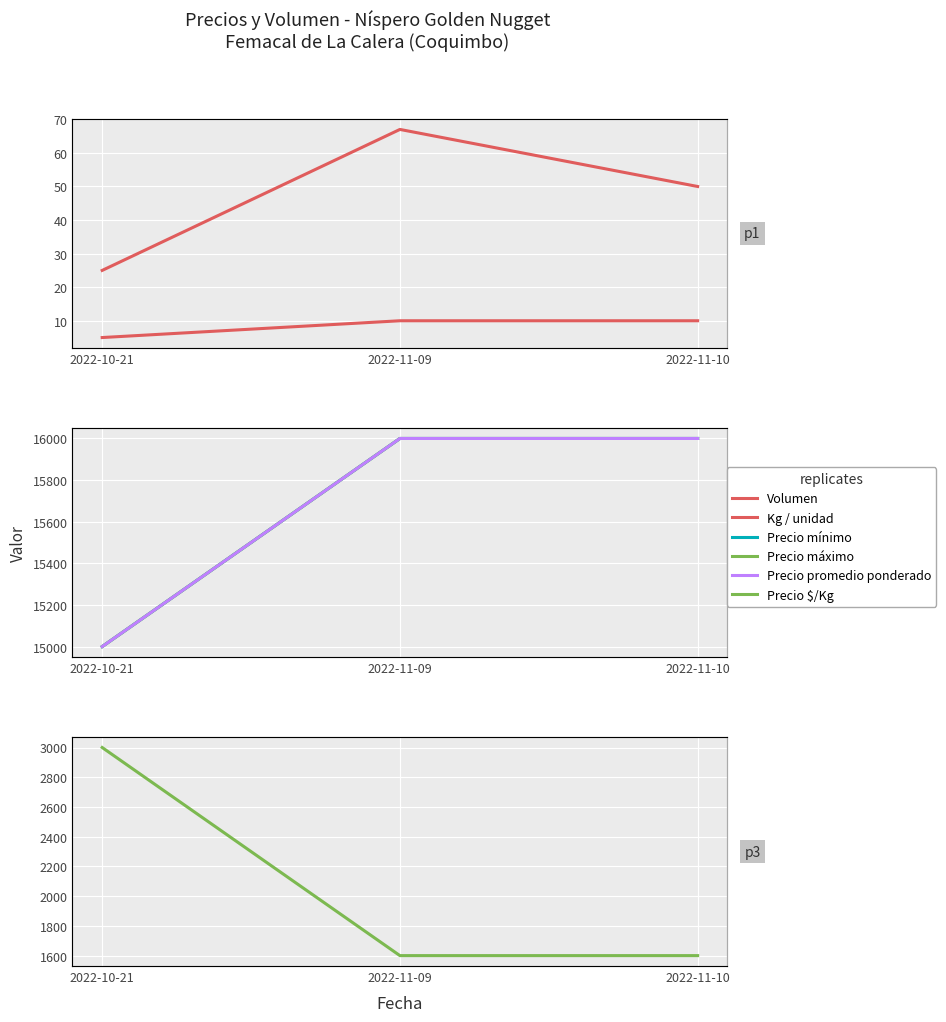

What is the difference between the second highest and minimum values in the Precio máximo series?

1000